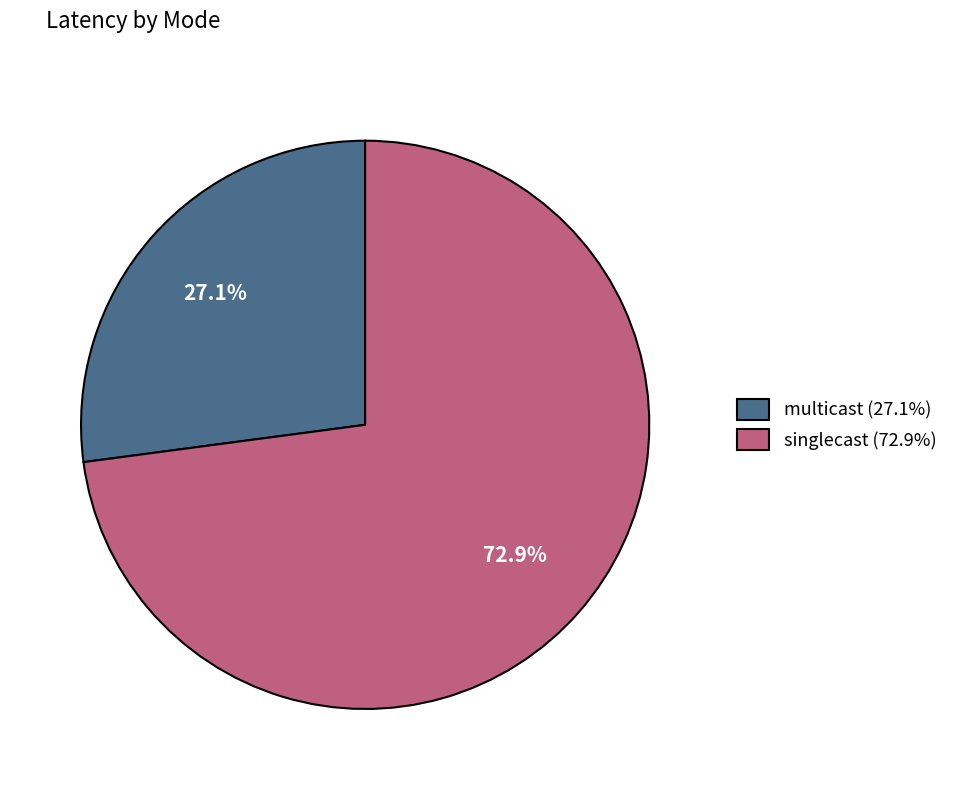

To the nearest percent, what portion does multicast represent?

27%